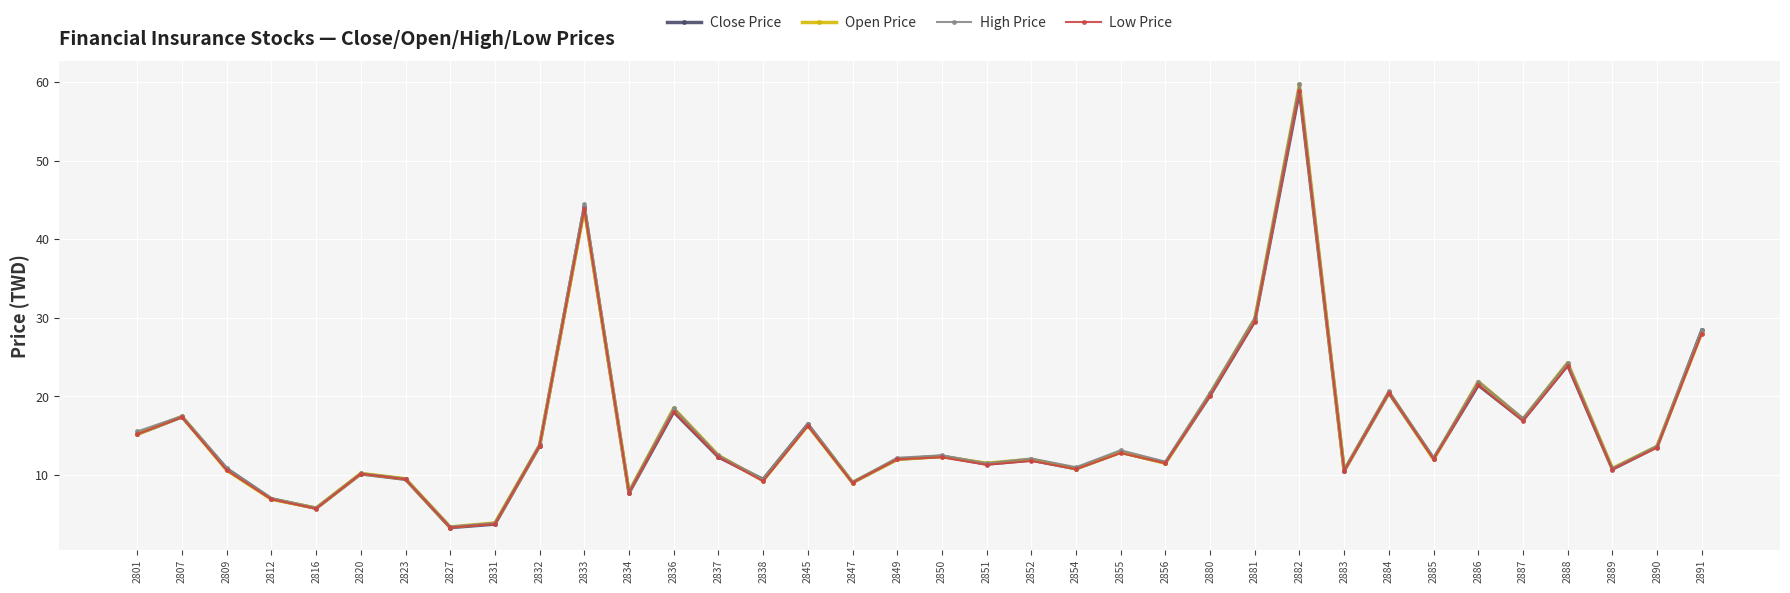

What is the lowest value of the Low Price series?

3.3